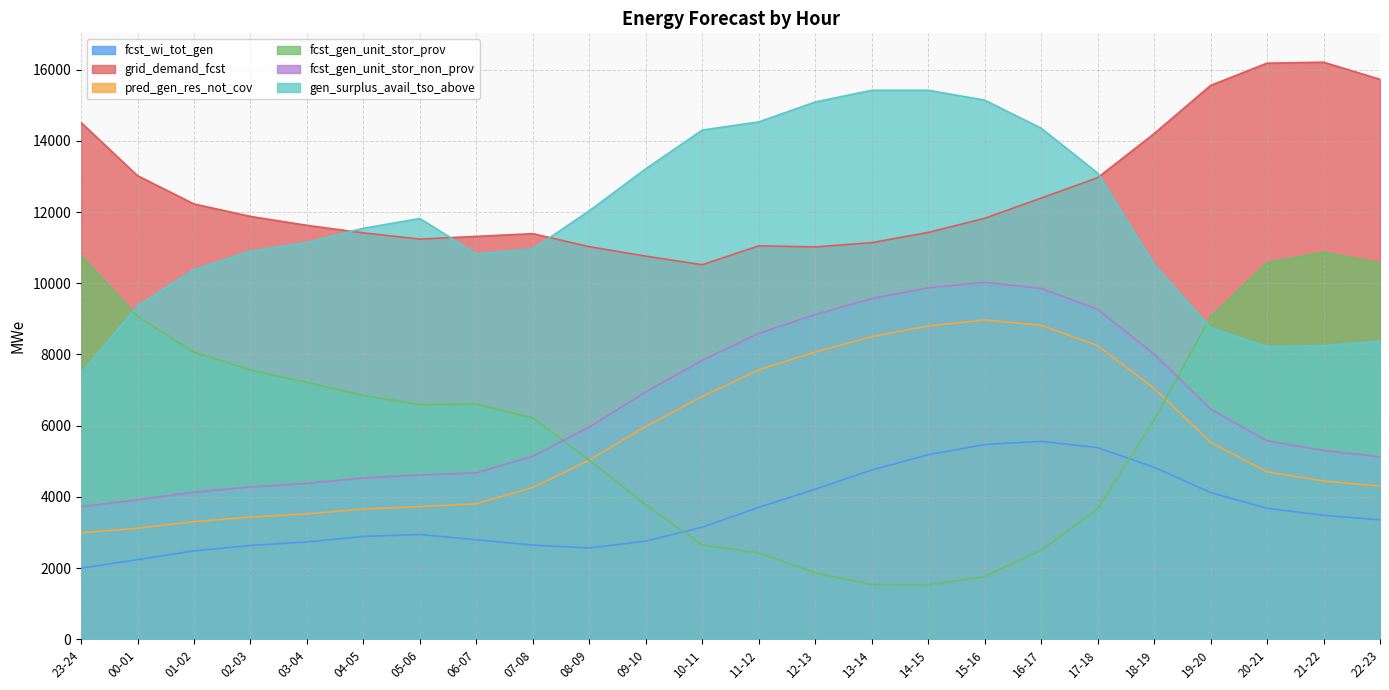

The fcst_gen_unit_stor_non_prov series shows 2159 at 09-10. True or false?

False